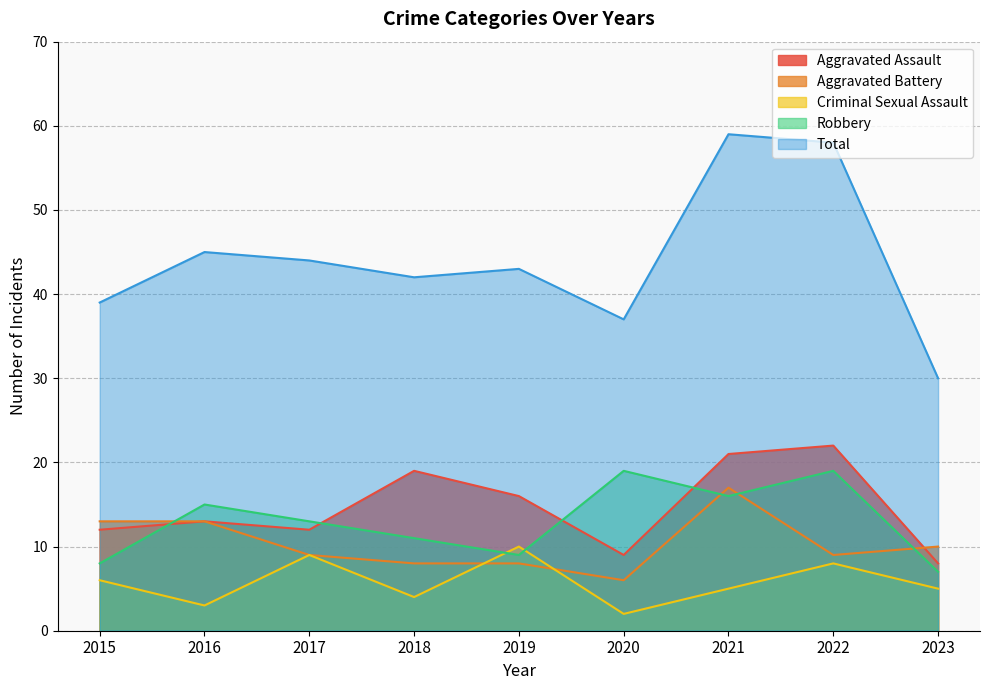

At 2018, list the series in order from smallest to largest.

Criminal Sexual Assault, Aggravated Battery, Robbery, Aggravated Assault, Total